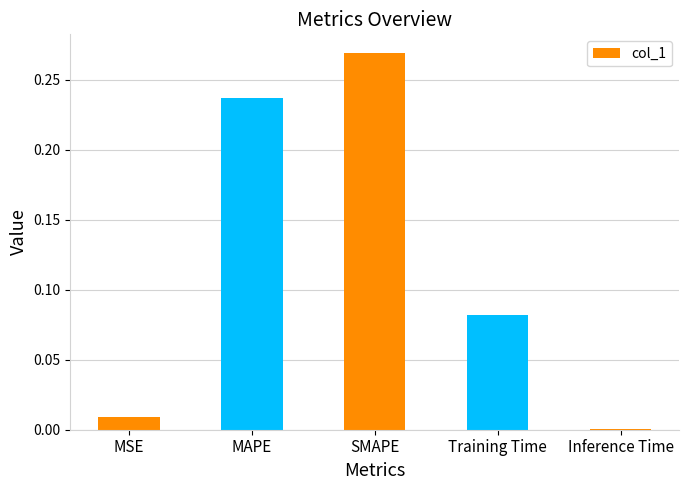

What is the sum of all values?

0.6